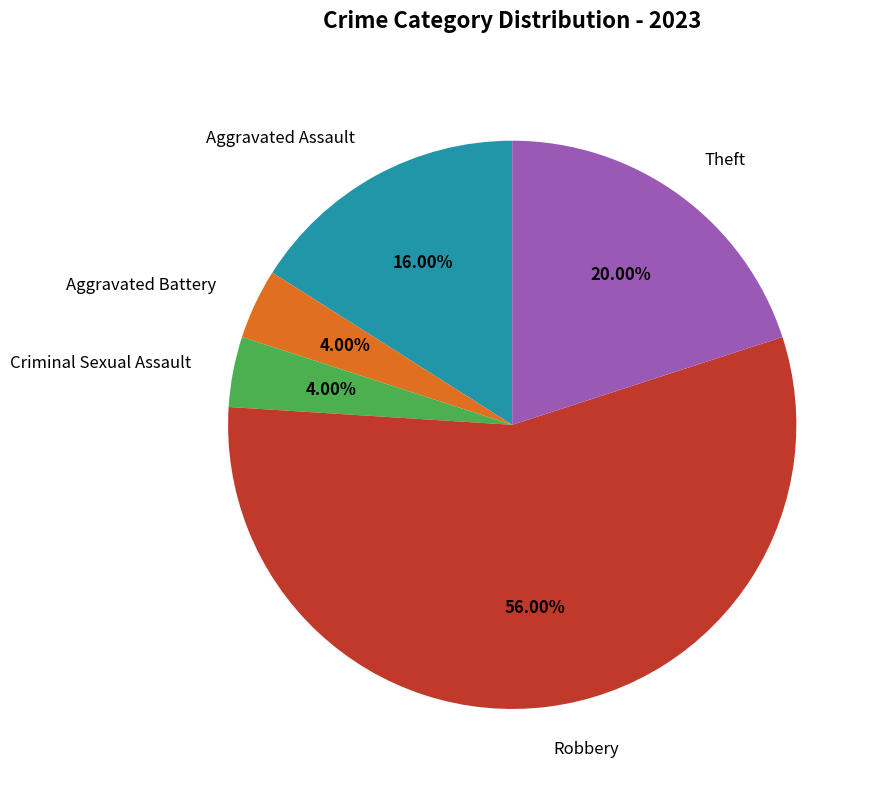

Combined, what portion of the pie is Aggravated Assault and Aggravated Battery?

20.0%